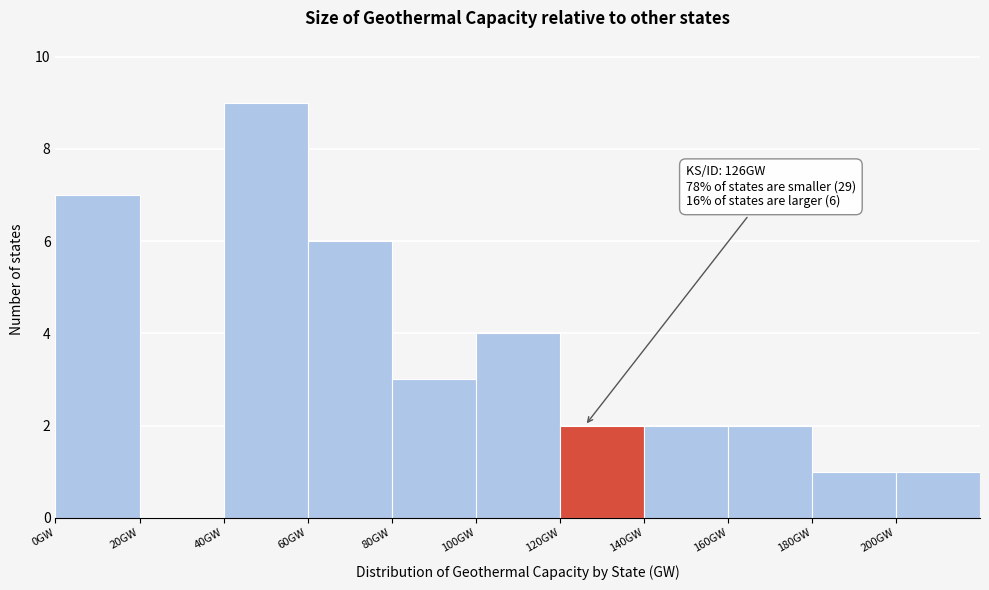

Which range on the x-axis has the tallest bar?

40 to 60